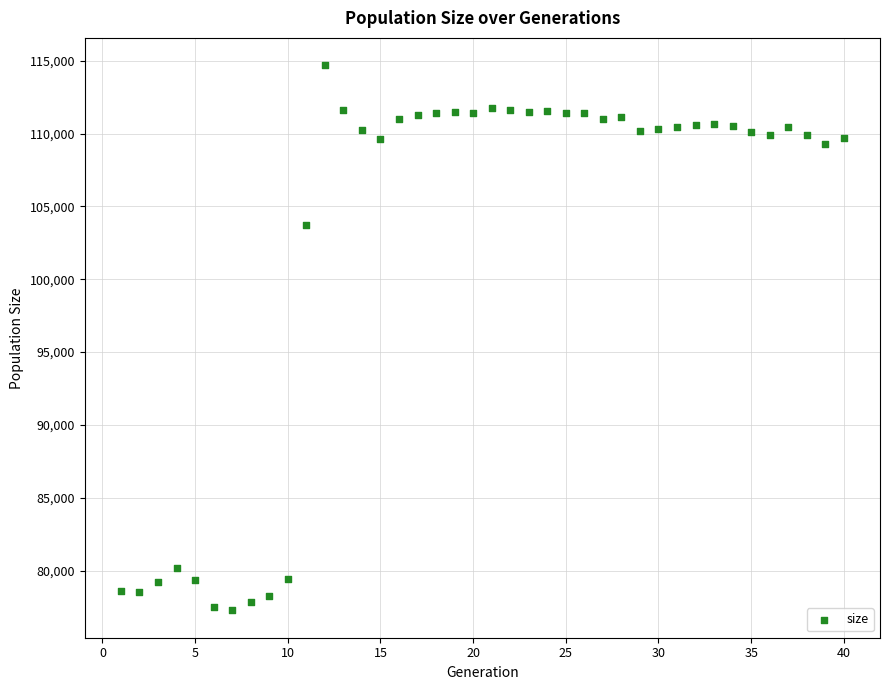

What is the range of Y values (max minus min)?

37449